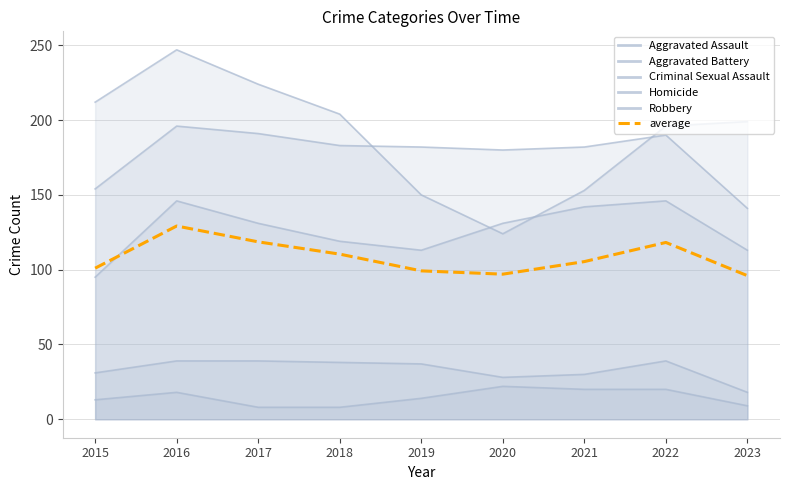

What is the difference between the second highest and minimum values?

22.6